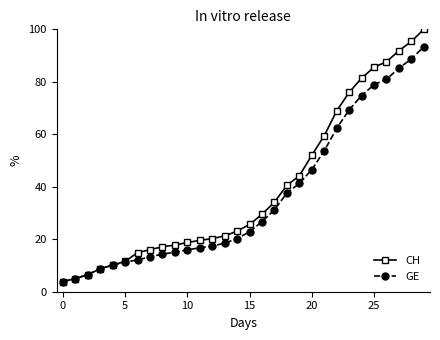

List the series in order of their peak value, highest first.

CH, GE